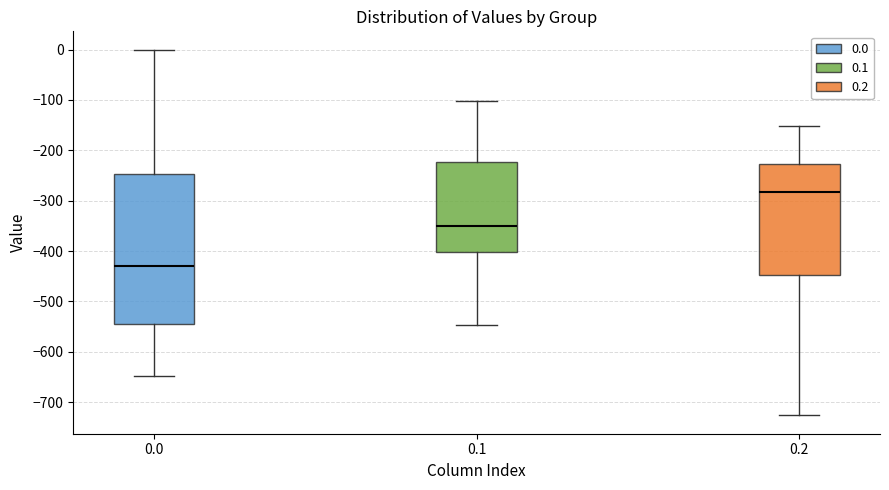

Reading left to right, transcribe this box plot: for each box, give where its median line is, the range the box spans, and where its two whiskers end, as read against the y-axis. The values are not printed on the chart, so give them approximately, as read against the axis.

0.0: median -430, box -540 to -250, whiskers -650 to 0
0.1: median -350, box -400 to -220, whiskers -550 to -100
0.2: median -280, box -450 to -230, whiskers -730 to -150